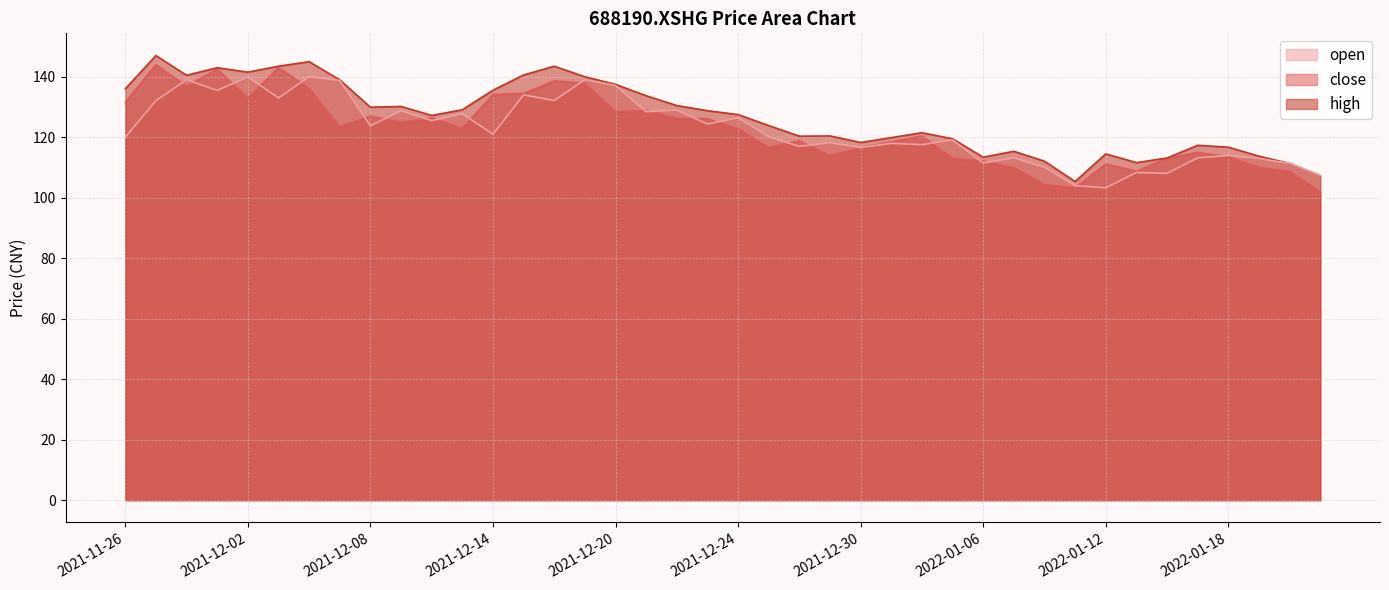

Does the chart have visible grid lines?

Yes